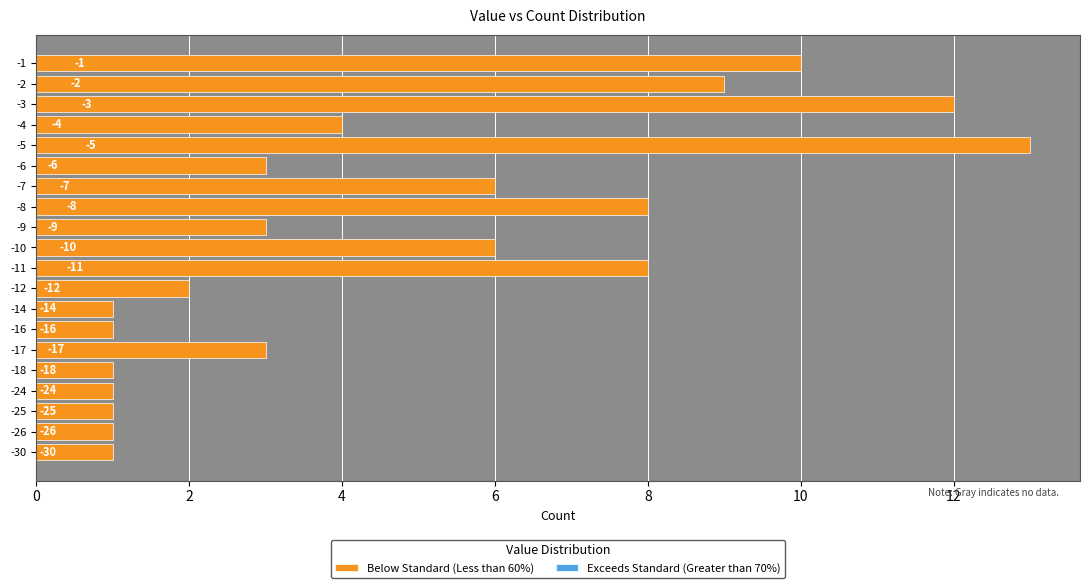

Are the bars horizontal?

Yes